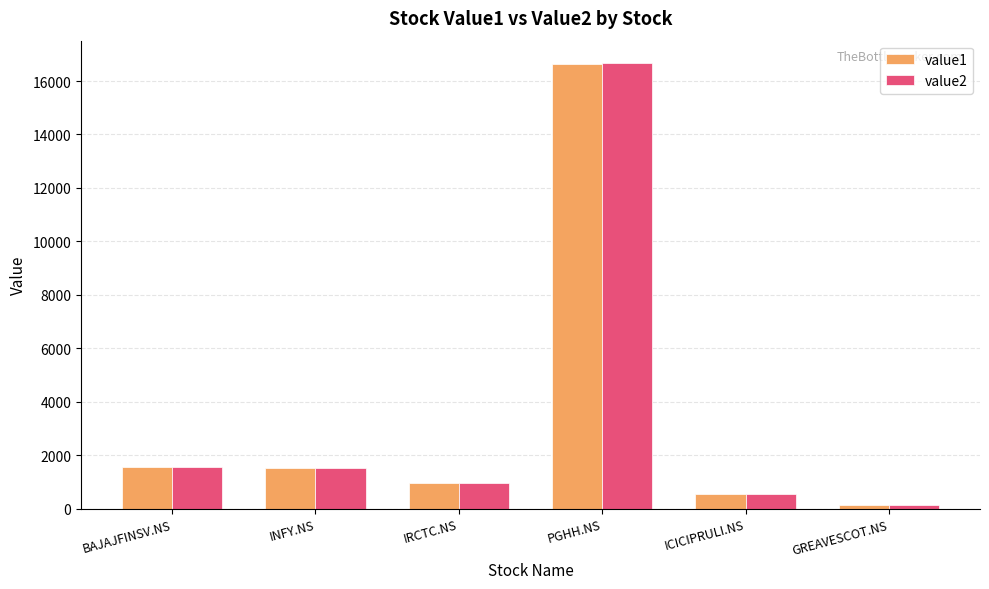

What is the label of the 4th bar from the right?

IRCTC.NS